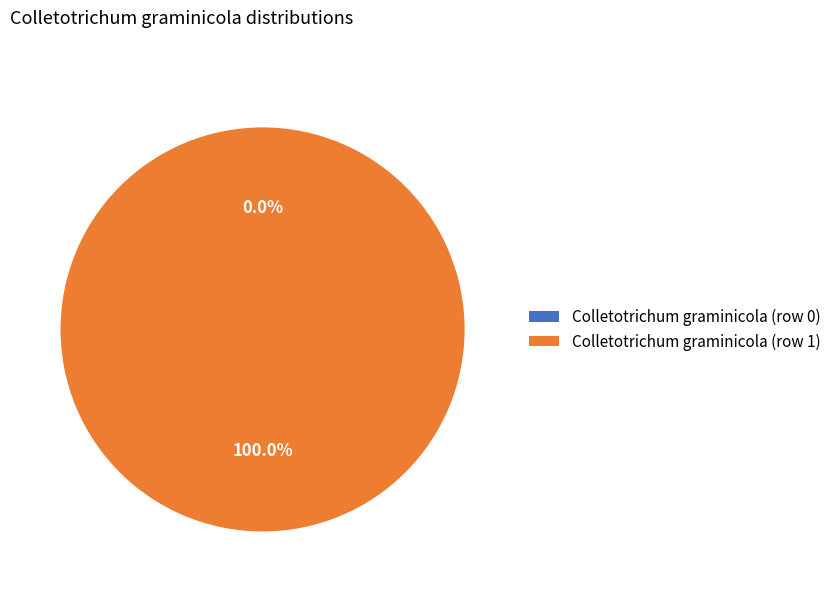

Which slice is the largest?

Colletotrichum graminicola (row 1)